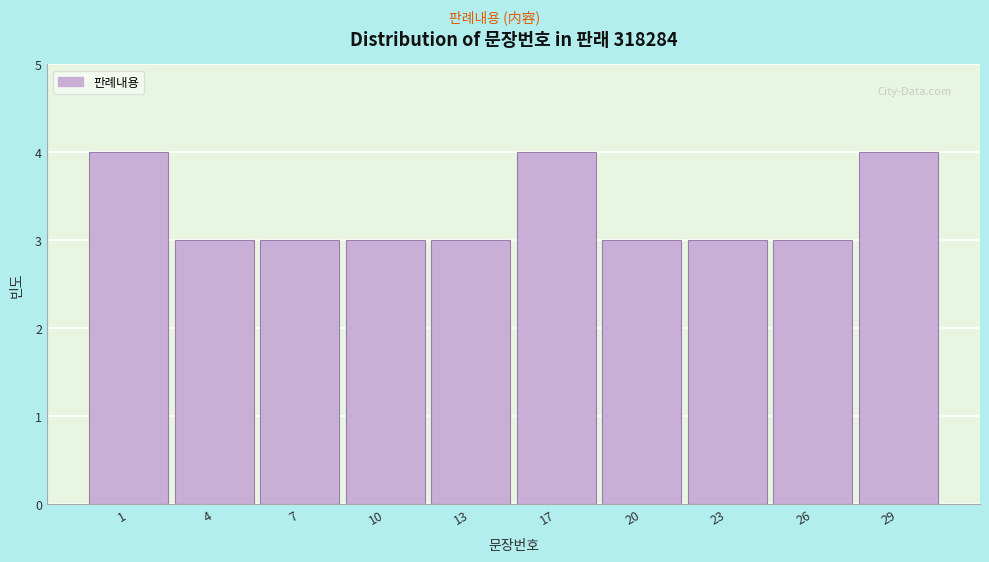

Reading left to right, what are all the values shown in this chart?

4	3	3	3	3	4	3	3	3	4